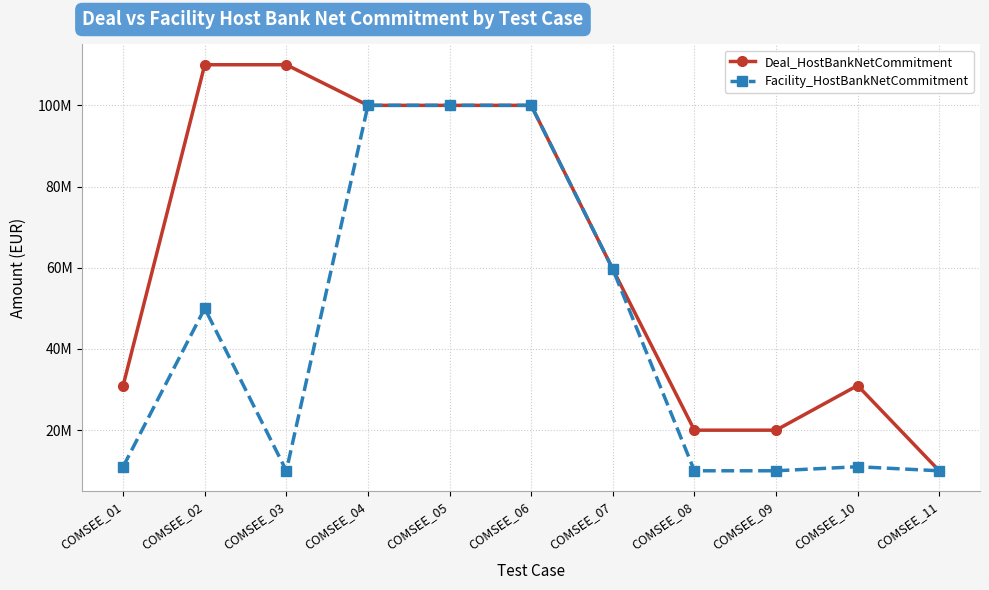

What are all the series names shown in the legend?

Deal_HostBankNetCommitment, Facility_HostBankNetCommitment